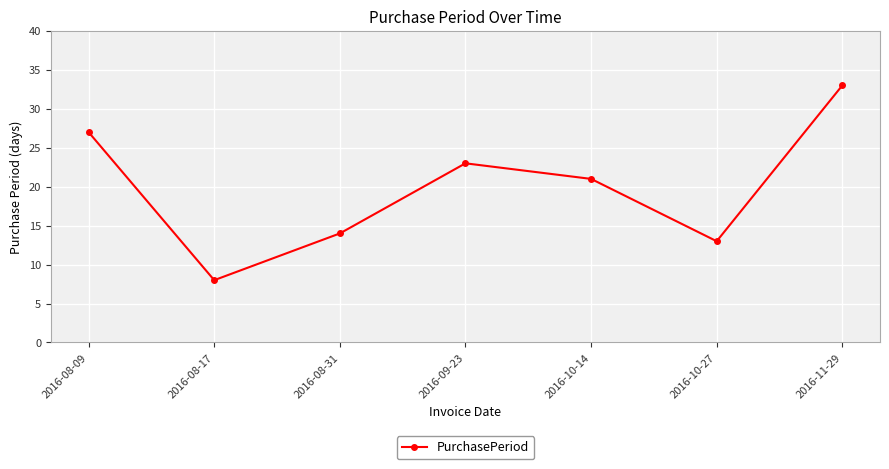

What is the label of the 5th point from the right?

2016-08-31